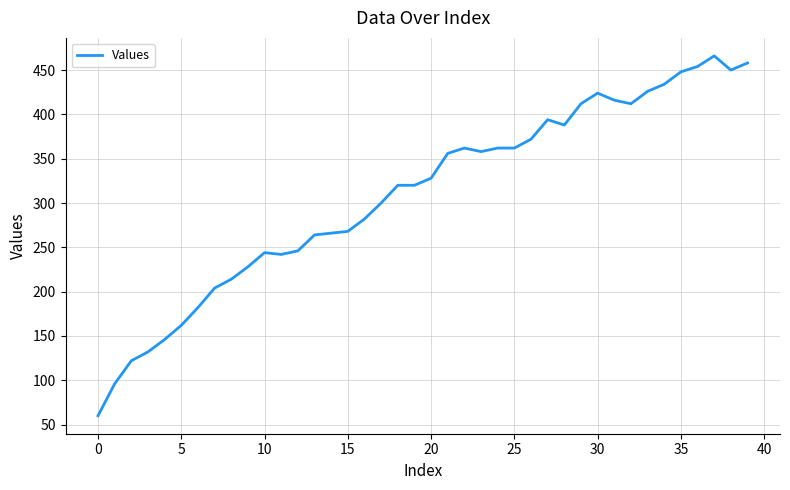

What is the greatest value displayed?

466